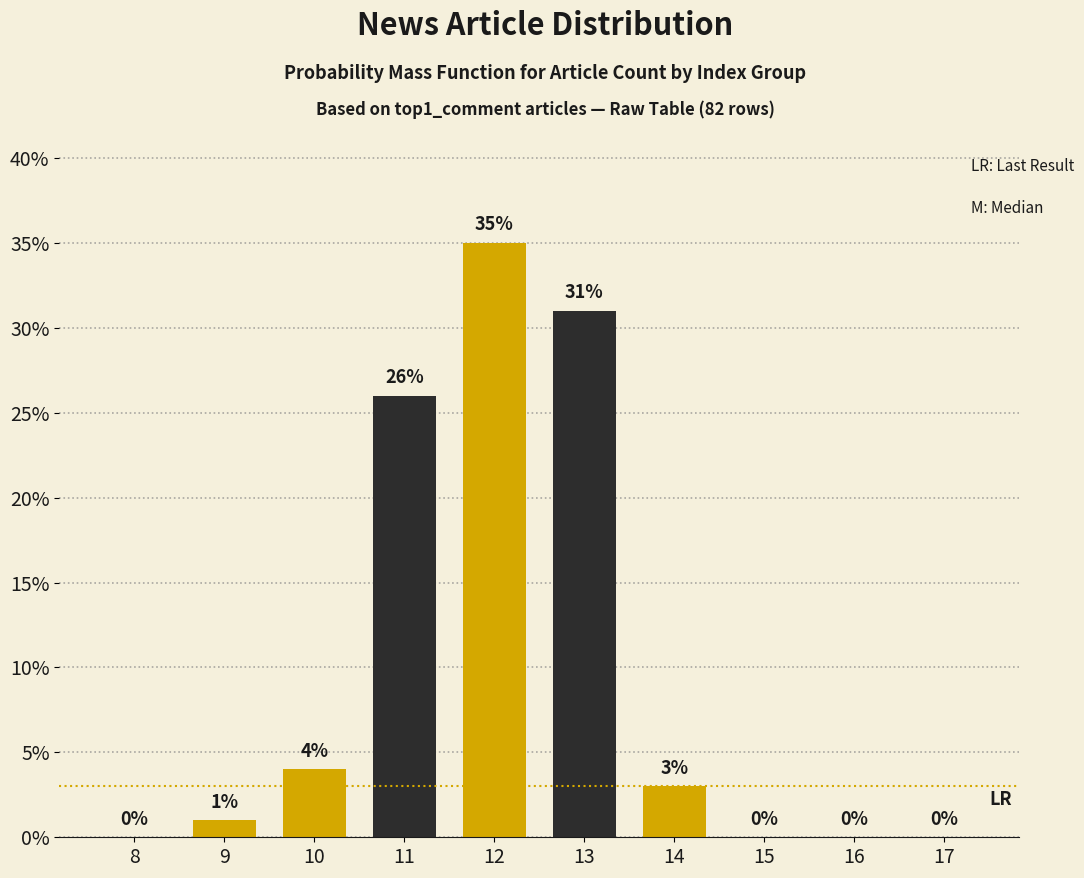

Reading left to right, what are all the values shown in this chart?

8=0	9=1	10=4	11=26	12=35	13=31	14=3	15=0	16=0	17=0